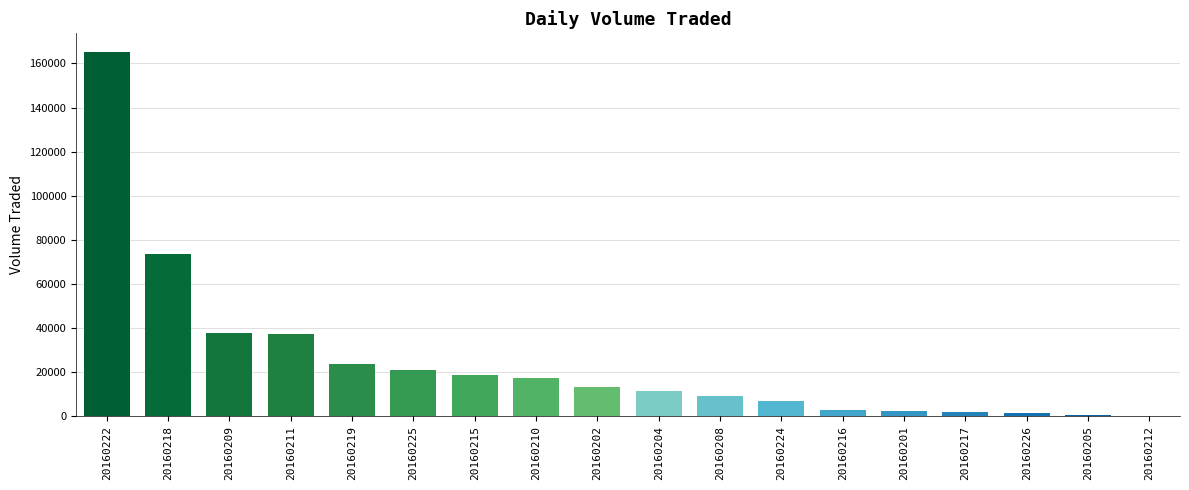

At which label is the value closest to 82750?

20160218